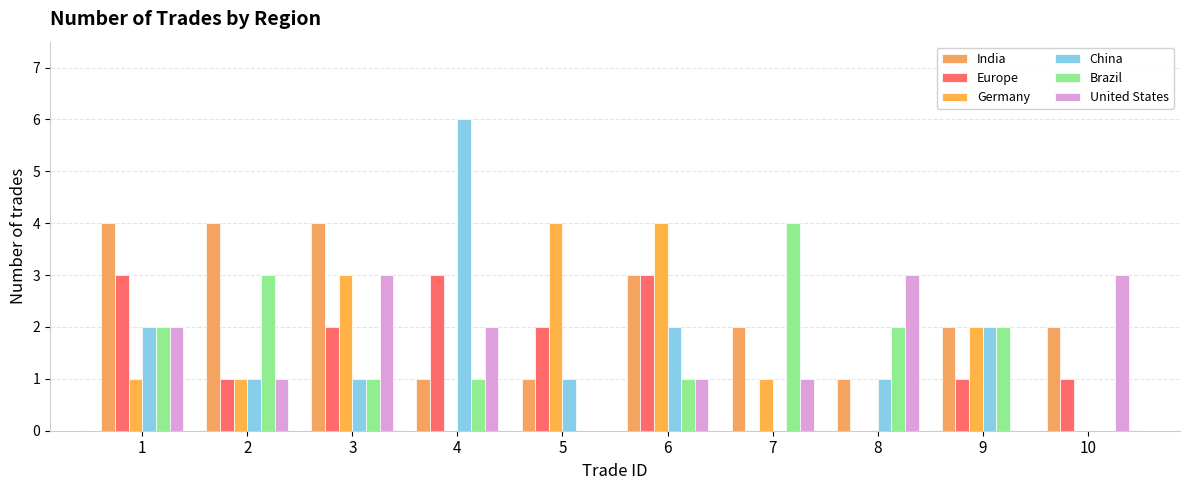

True or false: China has a value of 3 at 10.

False